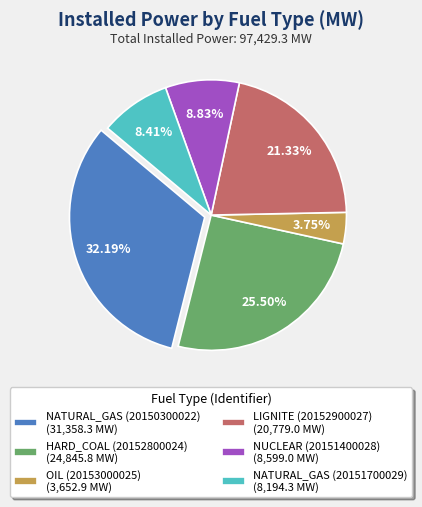

Approximately how many times larger is the value at NATURAL_GAS (20150300022) compared to LIGNITE (20152900027)?

1.5